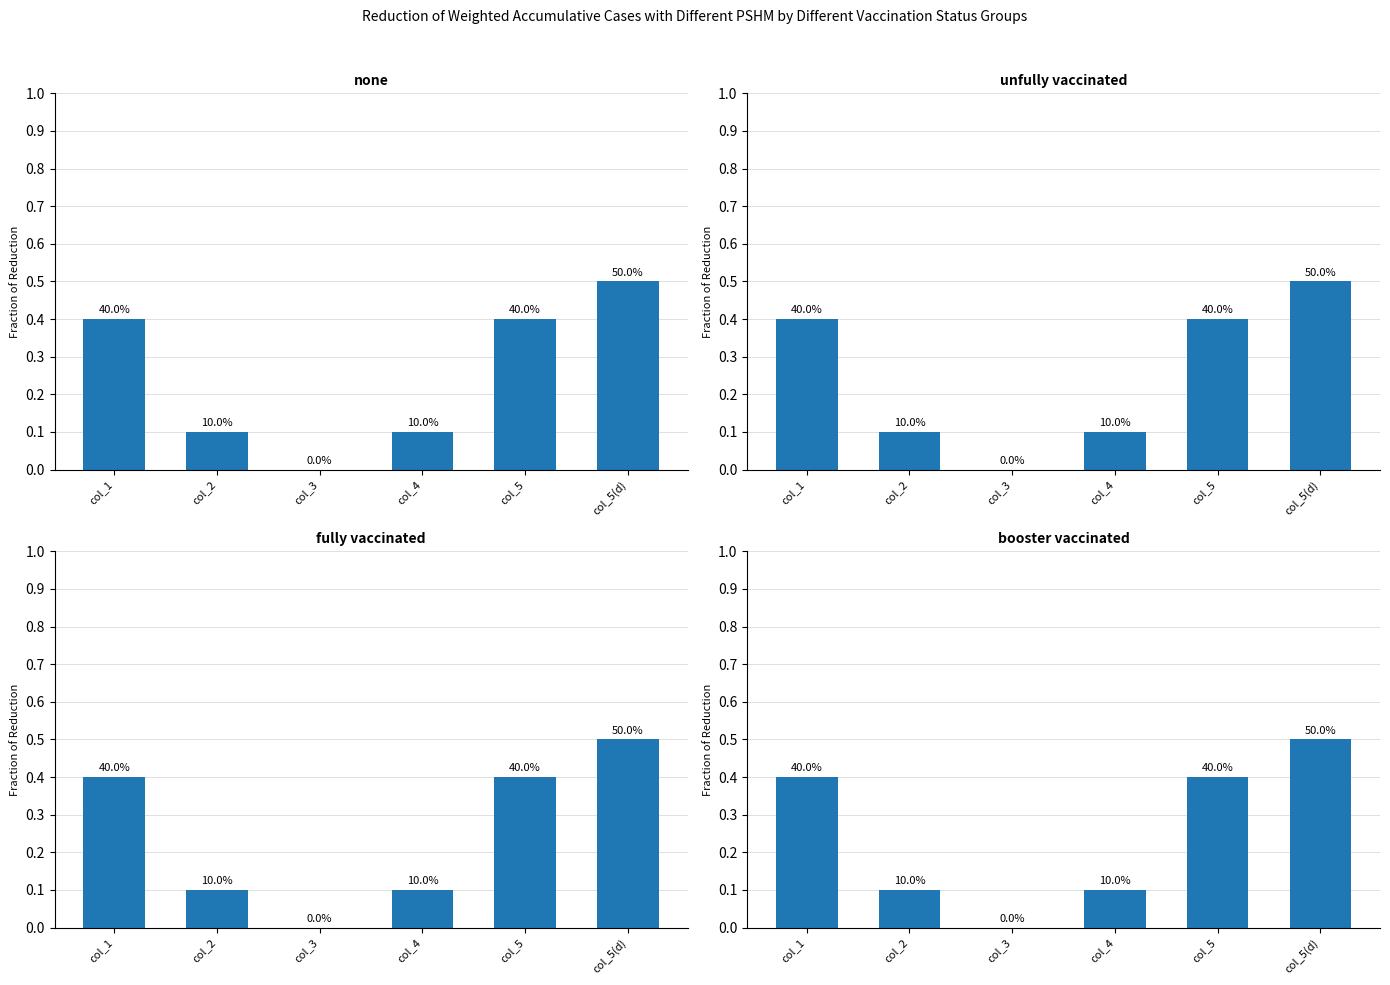

At which category is the sum across all series the highest?

col_5(d)